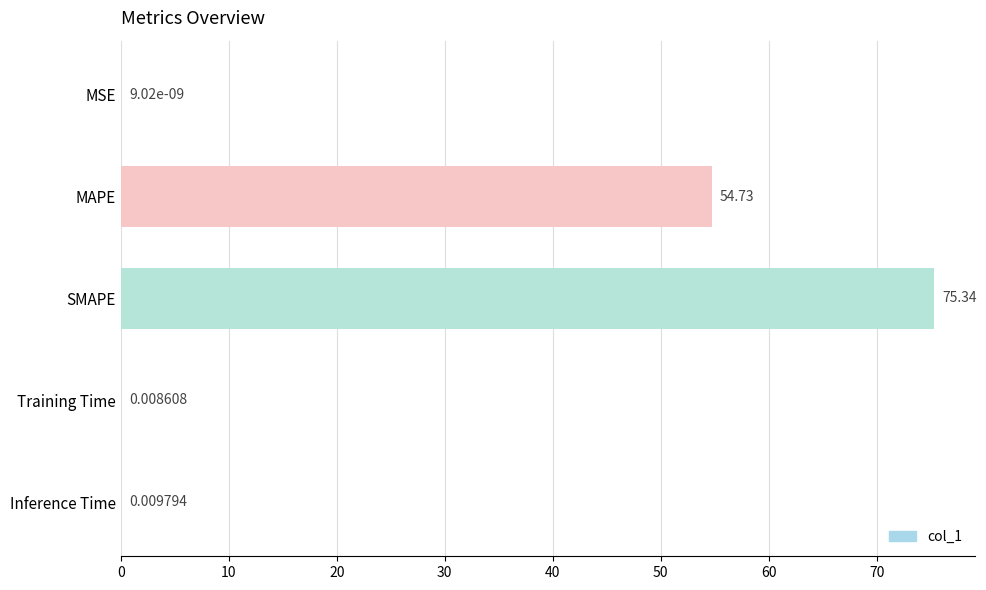

Are the bars grouped side by side (vs. stacked)?

No